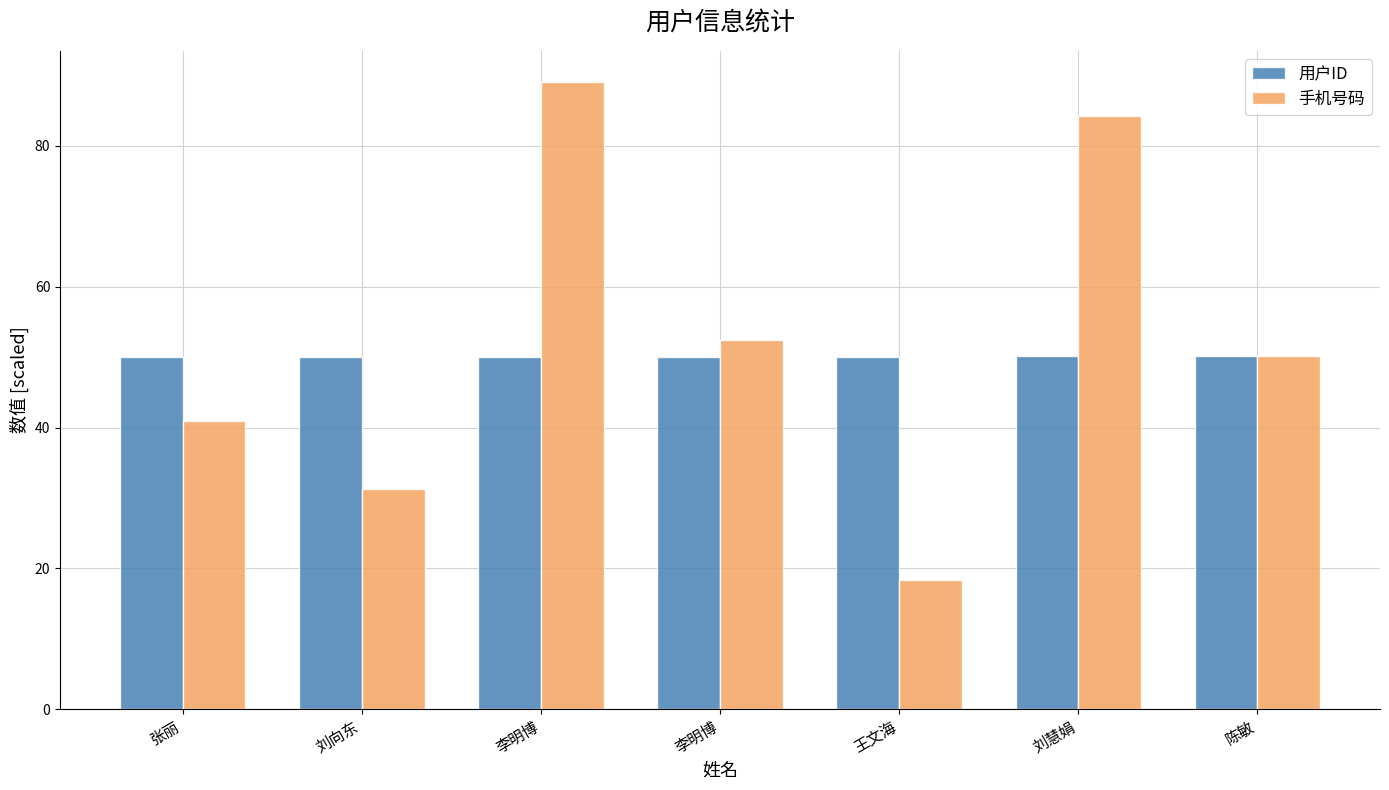

How many groups of bars are there?

7